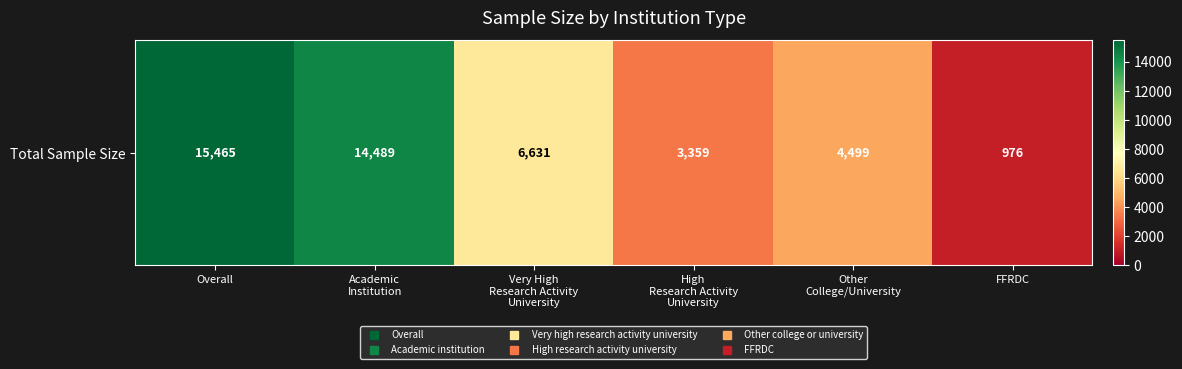

At which category does the chart reach its minimum across all series?

FFRDC